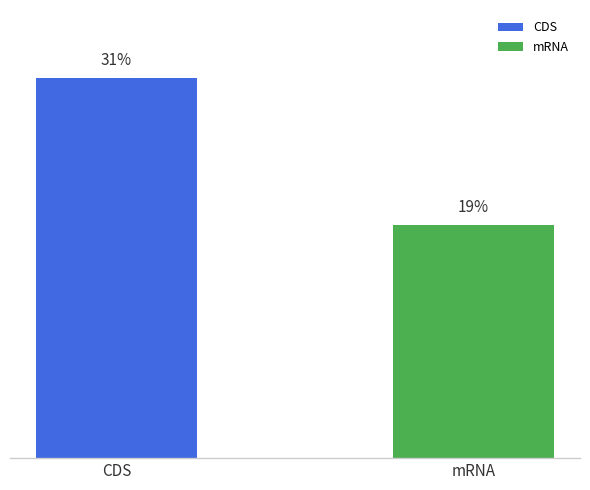

Which has a higher value, CDS or mRNA?

CDS